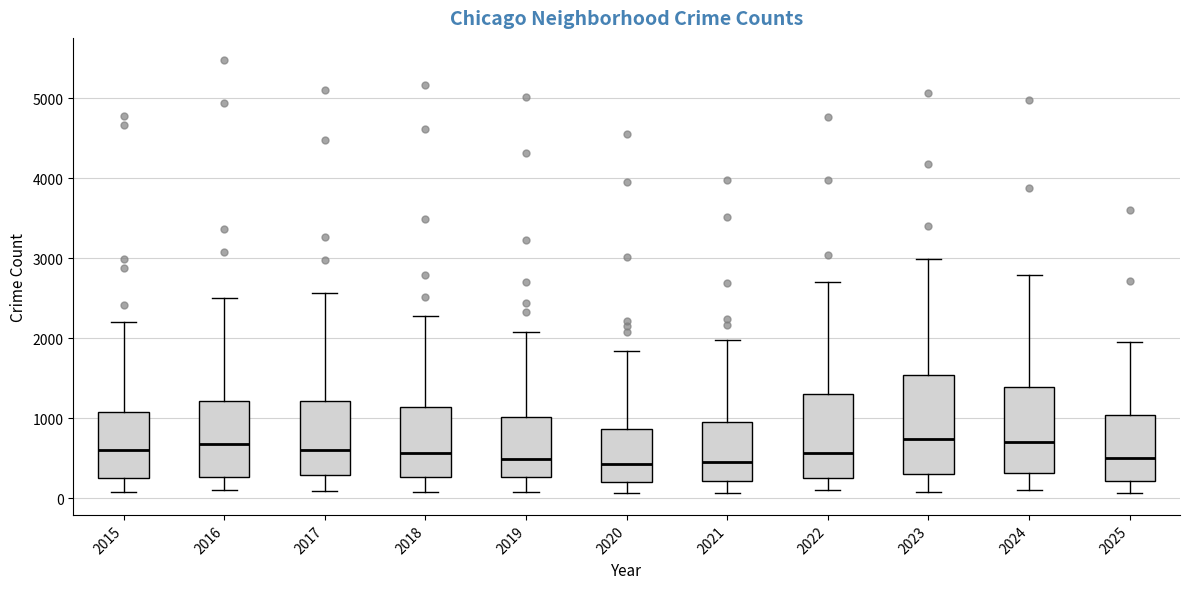

Reading left to right, read every box against the y-axis: the position of its median line, the range the box covers, and the ends of its whiskers. The values are not printed on the chart, so give them approximately, as read against the axis.

2015: median 600, box 300 to 1100, whiskers 100 to 2200
2016: median 700, box 300 to 1200, whiskers 100 to 2500
2017: median 600, box 300 to 1200, whiskers 100 to 2600
2018: median 600, box 300 to 1100, whiskers 100 to 2300
2019: median 500, box 300 to 1000, whiskers 100 to 2100
2020: median 400, box 200 to 900, whiskers 100 to 1800
2021: median 500, box 200 to 900, whiskers 100 to 2000
2022: median 600, box 300 to 1300, whiskers 100 to 2700
2023: median 700, box 300 to 1500, whiskers 100 to 3000
2024: median 700, box 300 to 1400, whiskers 100 to 2800
2025: median 500, box 200 to 1000, whiskers 100 to 2000